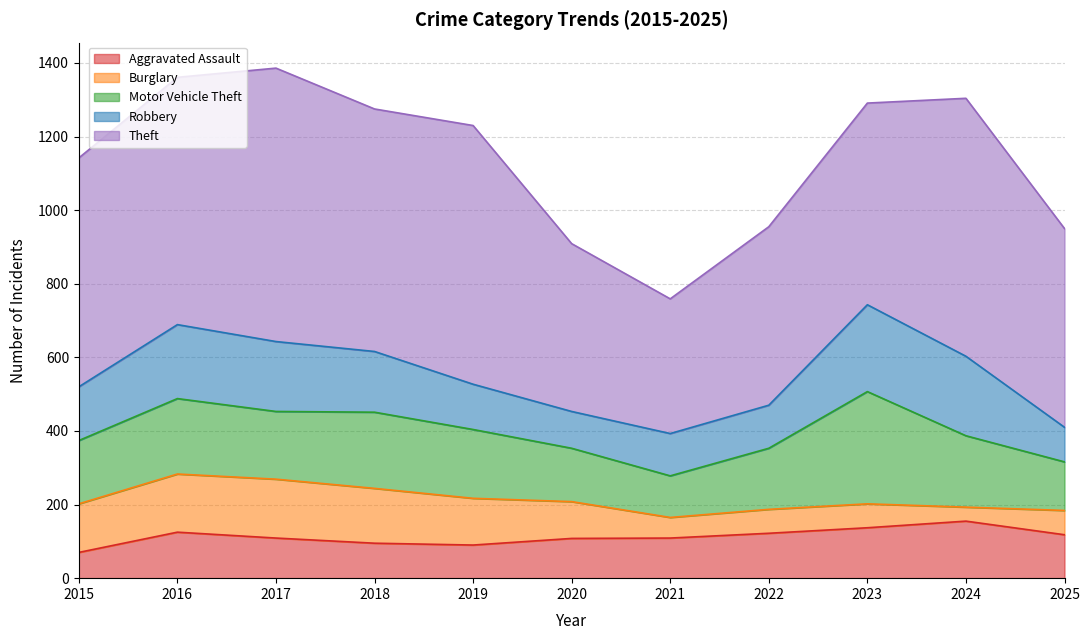

True or false: Motor Vehicle Theft has a value of 132 at 2025.

True